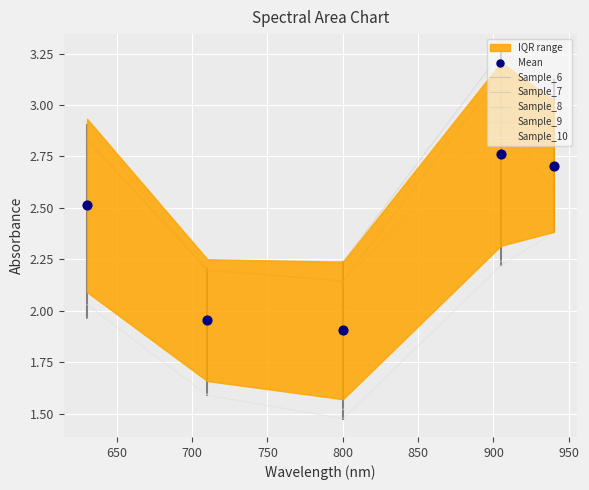

Which series has the largest total across all categories?

Sample_8